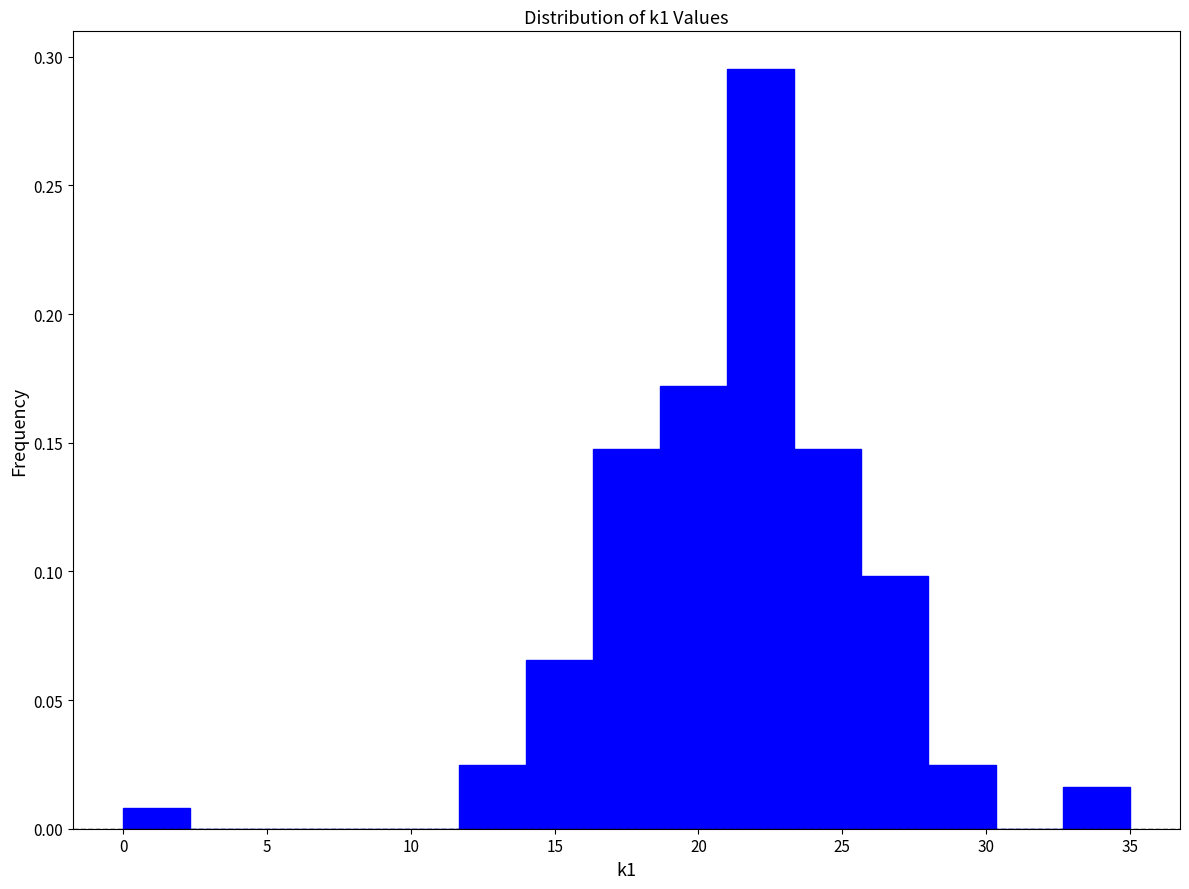

What is the height of the bar covering 28.0 to 30.5 on the x-axis? Neither the bar edges nor the heights are printed on the chart, so give them approximately, as read against the axes.

0.025